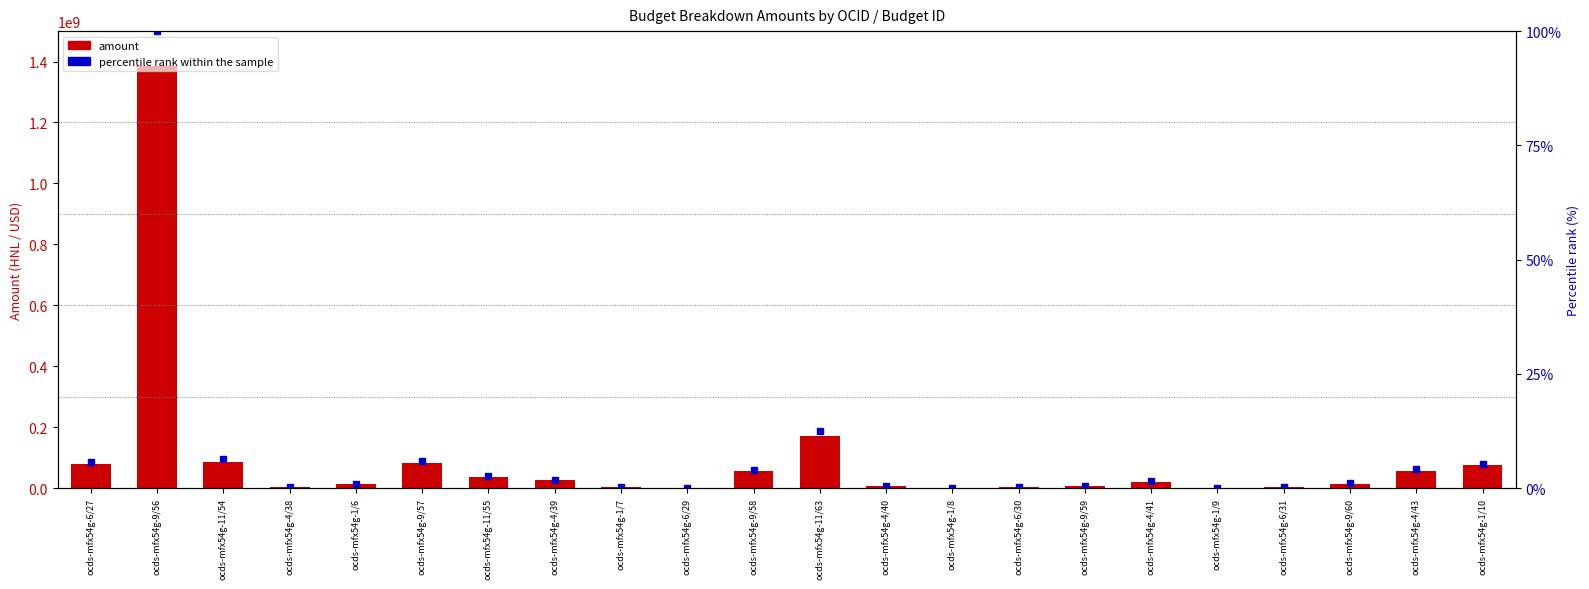

At which category does the chart reach its minimum across all series?

ocds-mfx54g-6/29